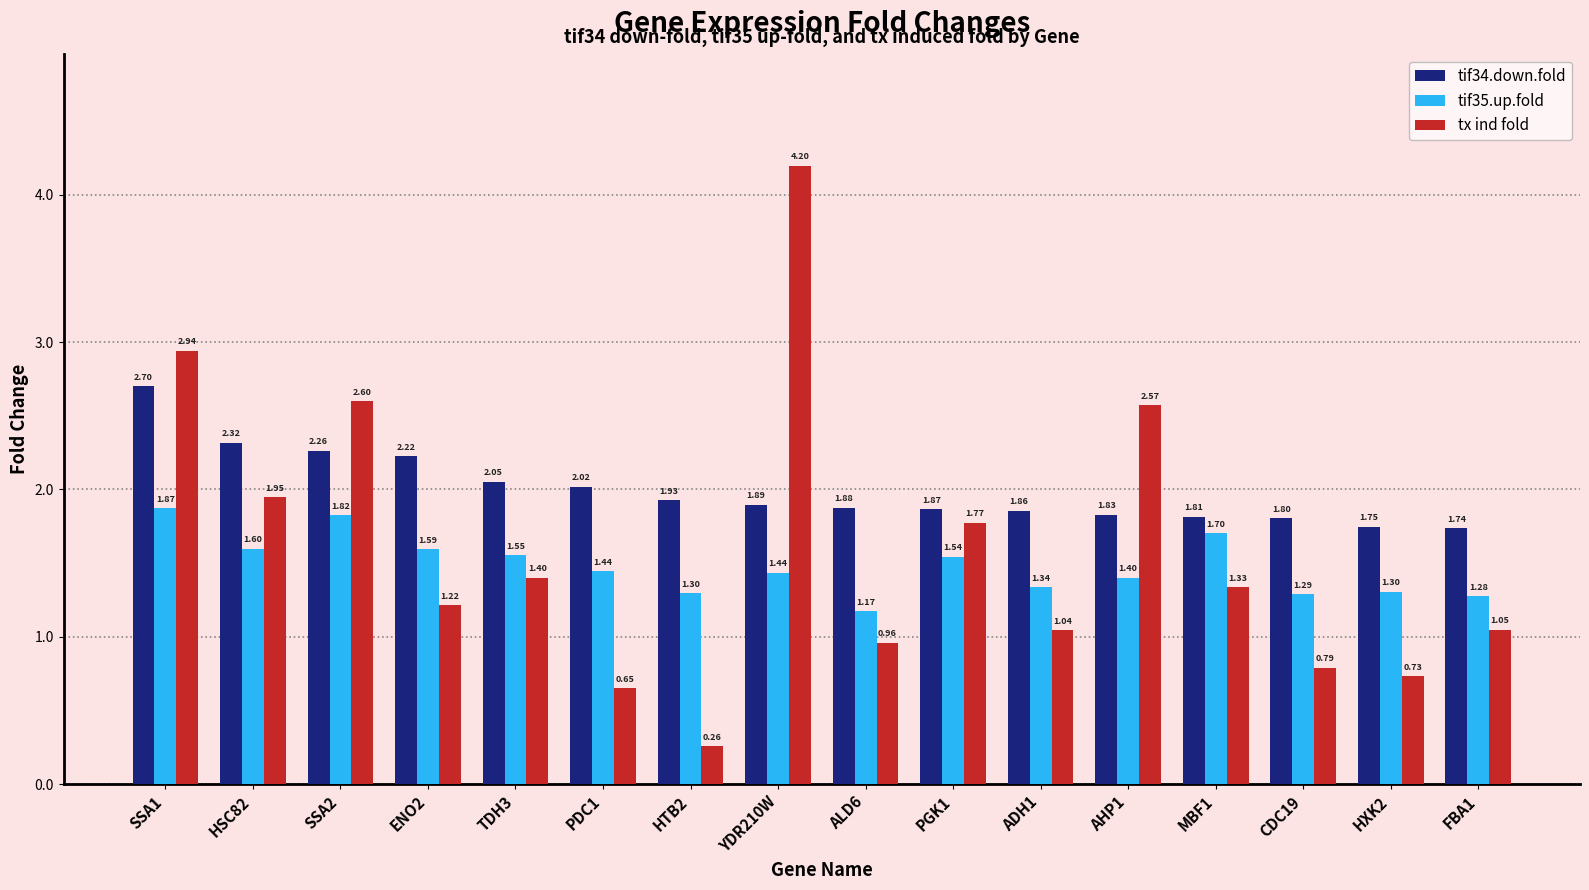

Which series has the largest total across all categories?

tif34.down.fold